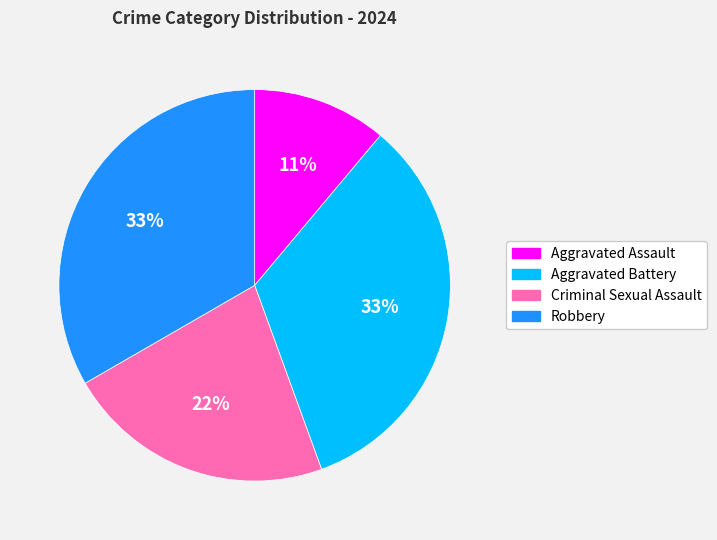

To the nearest percent, what portion does Robbery represent?

33%